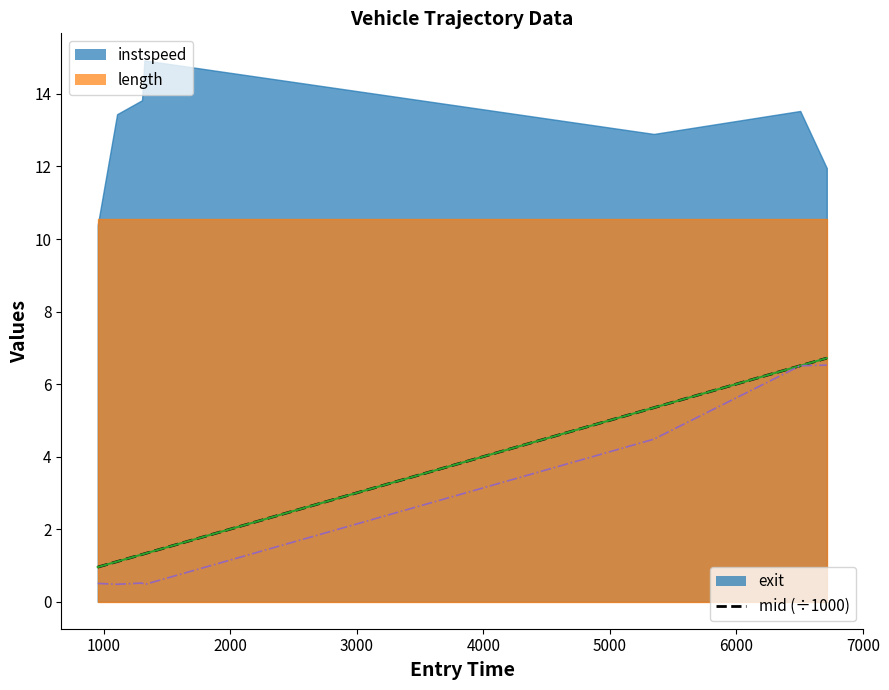

What is the sum of all mid (×1/1000) values?

23.2